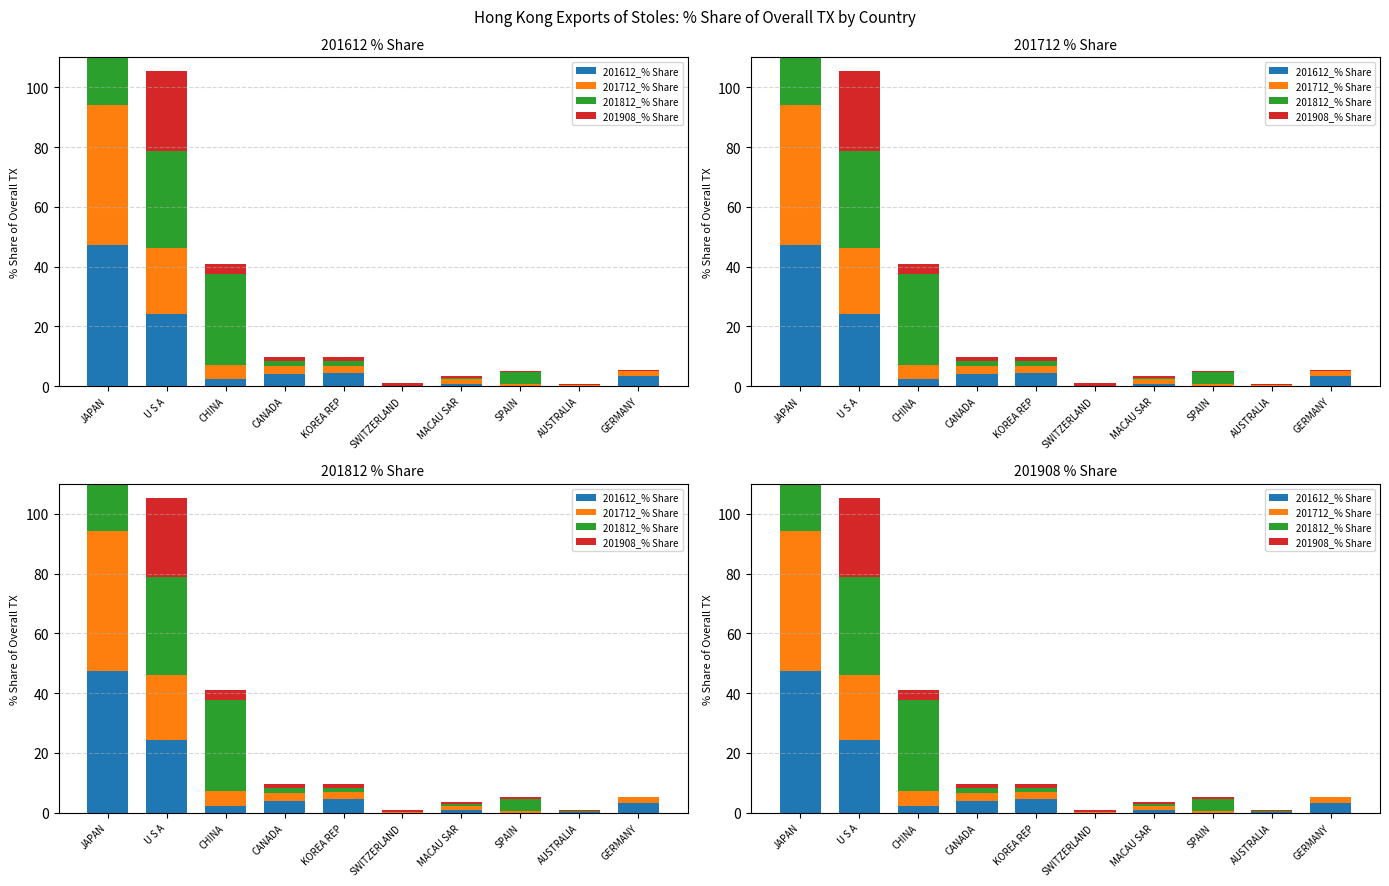

Which has a higher value, U S A or JAPAN?

JAPAN